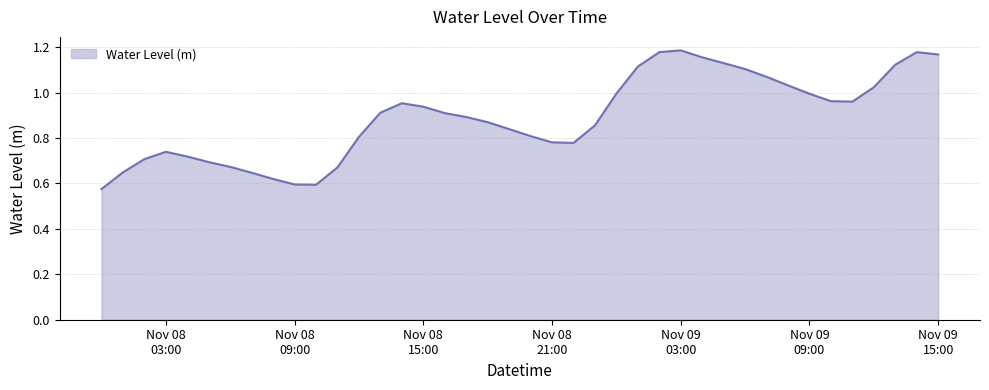

Which label corresponds to the smallest value in the chart?

2022-11-08 00:00:00